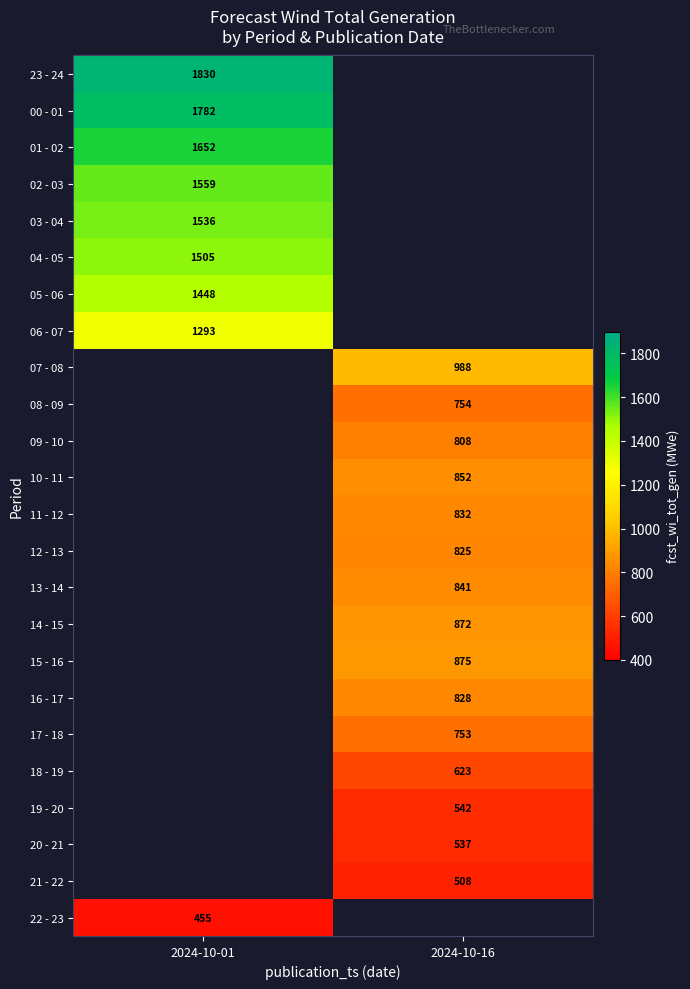

Is the value of 00 - 01 at 2024-10-01 greater than the value of 18 - 19 at 2024-10-16?

Yes